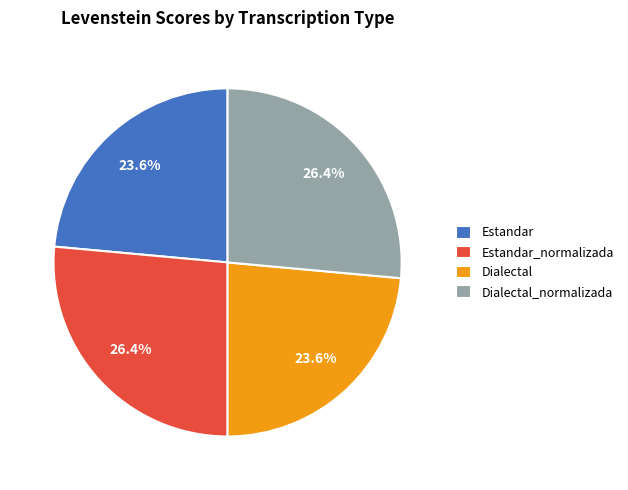

How many segments does this pie chart have?

4